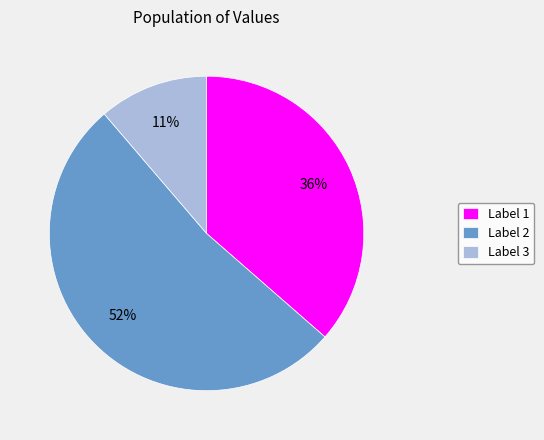

Do Label 2 and Label 3 together represent more than half of the pie?

Yes